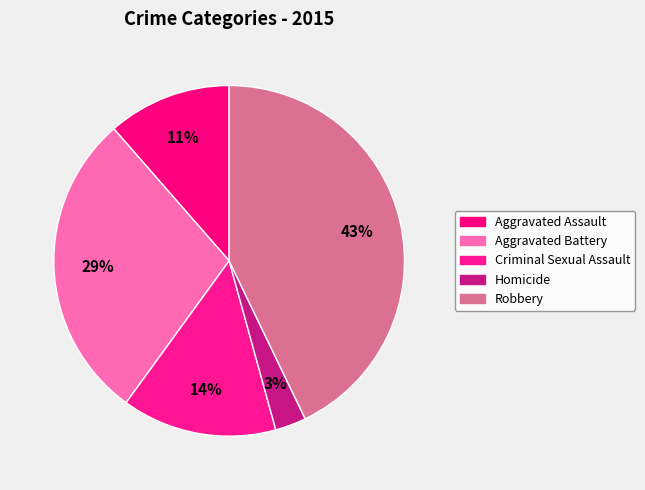

Is the sum of Aggravated Assault and Criminal Sexual Assault greater than half?

No